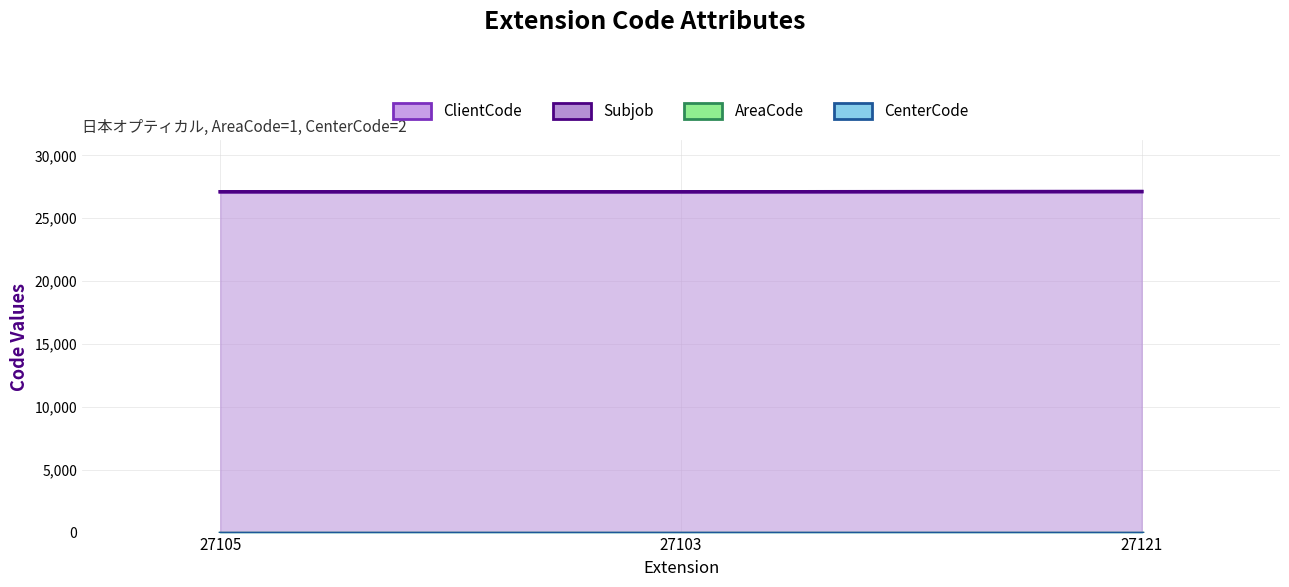

Does the chart have visible grid lines?

Yes